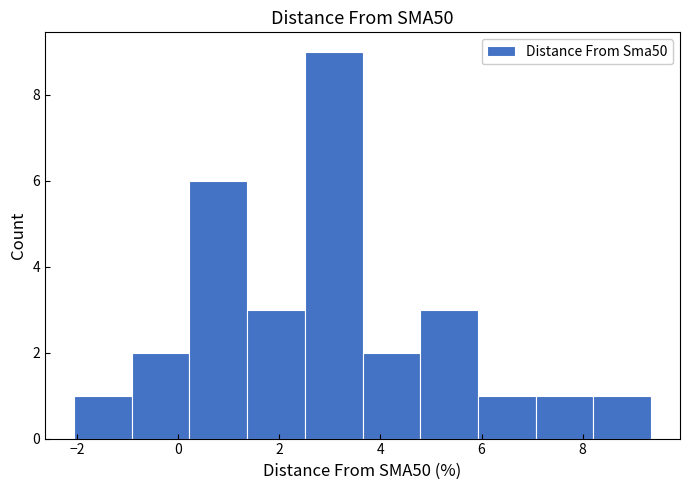

Reading left to right, list every bar in this chart as the range it spans on the x-axis followed by its height. Neither the bar edges nor the heights are printed on the chart, so give them approximately, as read against the axes.

-2.0 to -1.0: 1
-1.0 to 0.2: 2
0.2 to 1.4: 6
1.4 to 2.6: 3
2.6 to 3.6: 9
3.6 to 4.8: 2
4.8 to 6.0: 3
6.0 to 7.0: 1
7.0 to 8.2: 1
8.2 to 9.4: 1